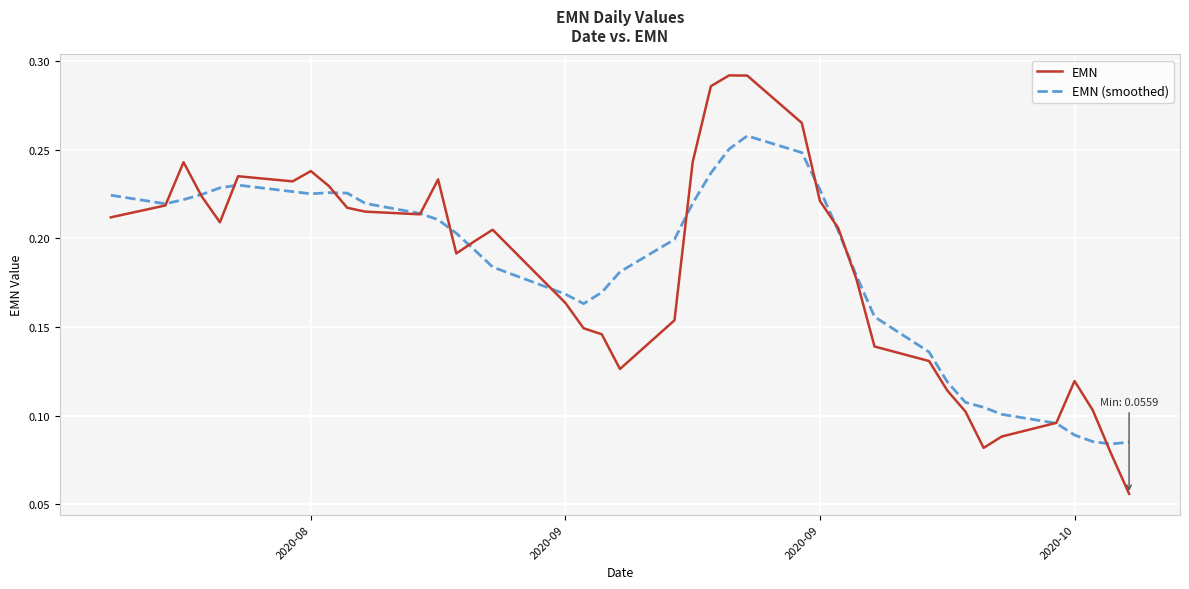

List the series in order of their peak value, lowest first.

EMN (smoothed), EMN